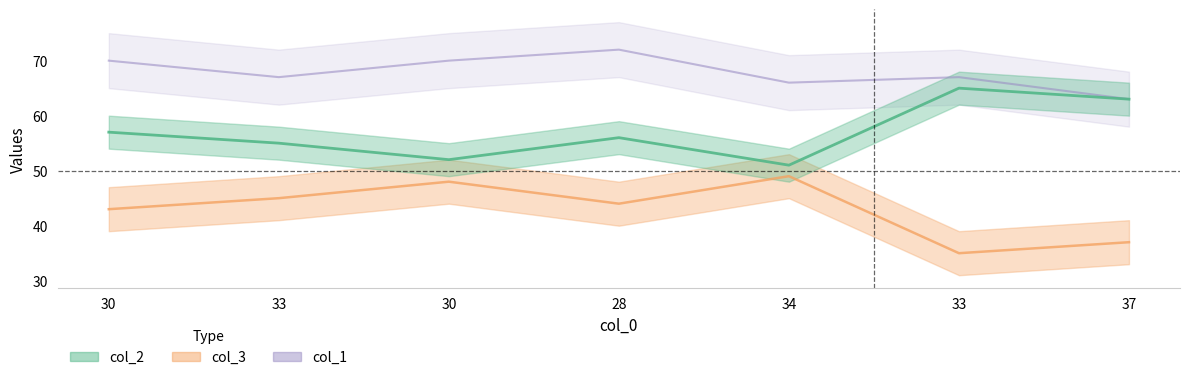

What is the sum of all col_2 values?

301